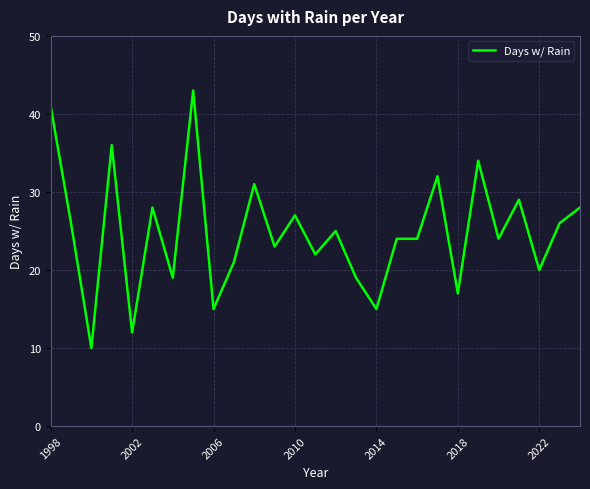

What is the difference between the maximum and minimum values?

33